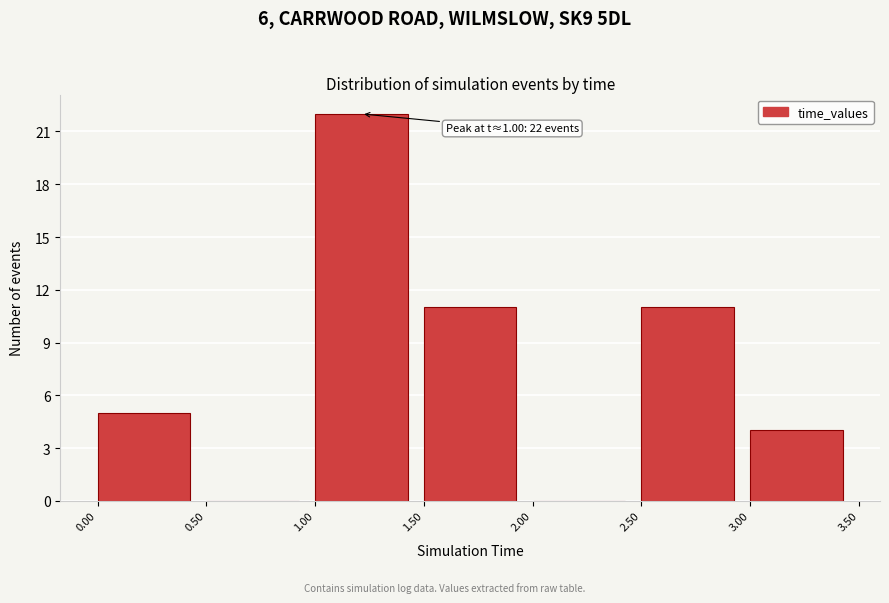

Over which range of the x-axis is the bar tallest?

1.00 to 1.50